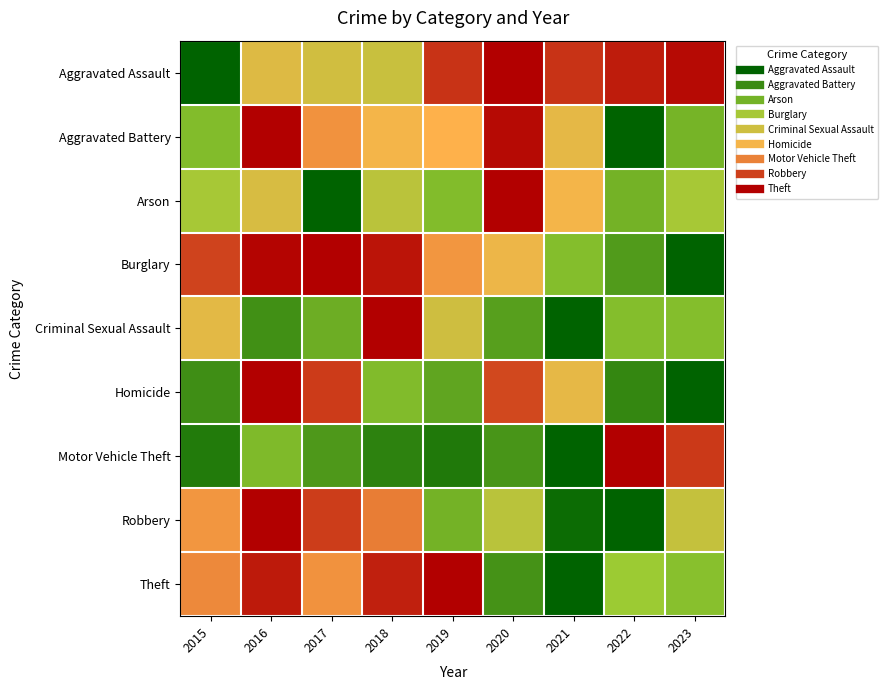

Between 2020 and 2016, which is larger?

2020